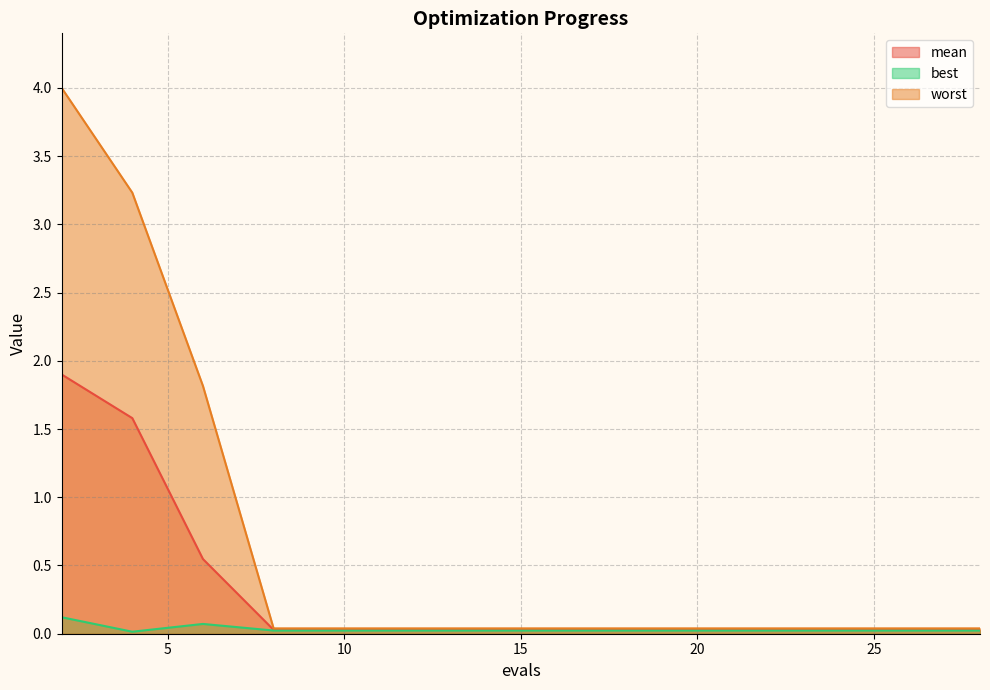

True or false: mean has more than 2 interior local peaks.

False